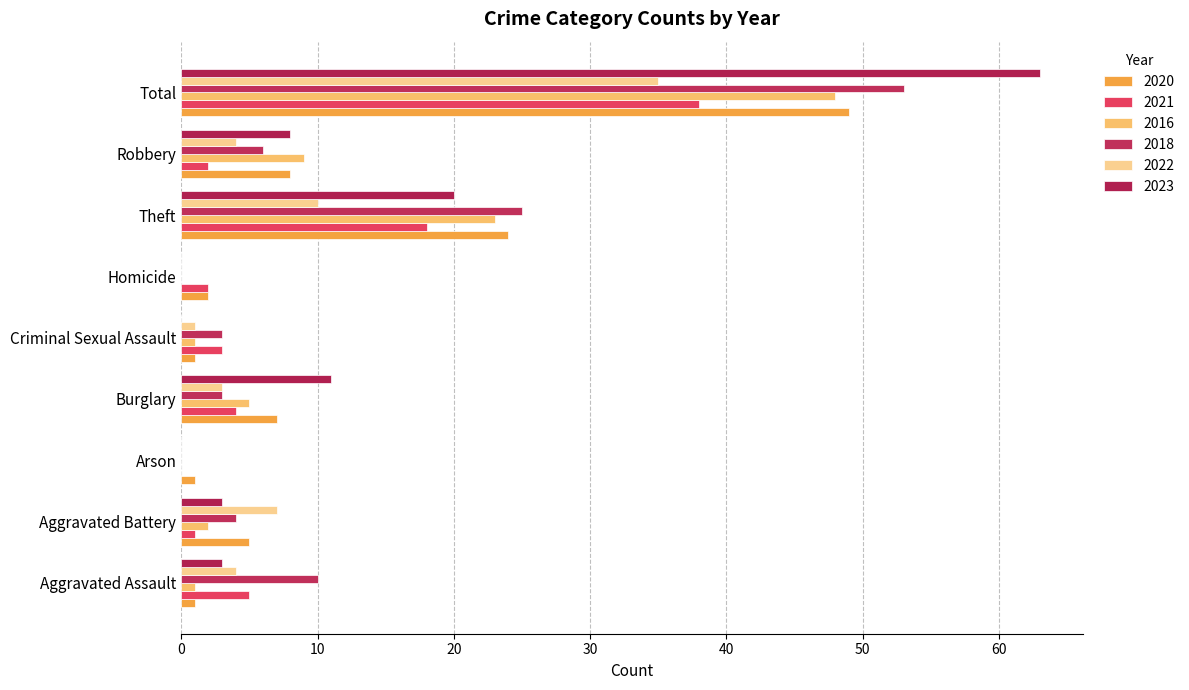

The value of 2021 at Arson is 0. True or false?

True